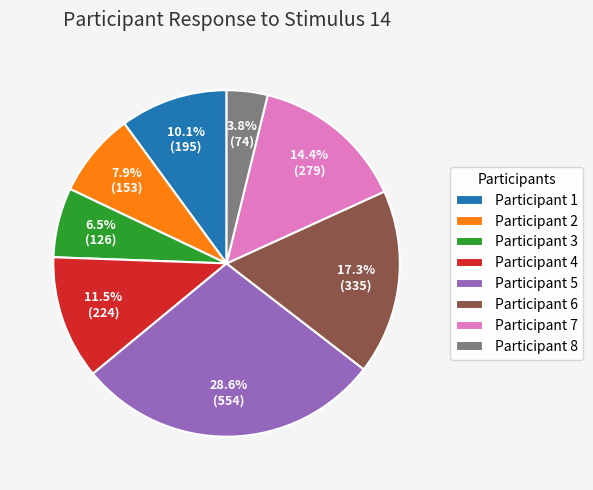

How much of the chart is everything except Participant 8?

96.2%